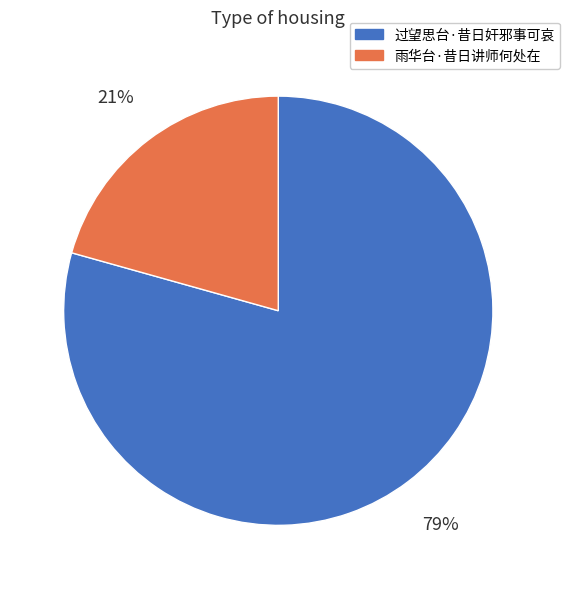

True or false: 过望思台·昔日奸邪事可哀 accounts for 67% of the total.

False